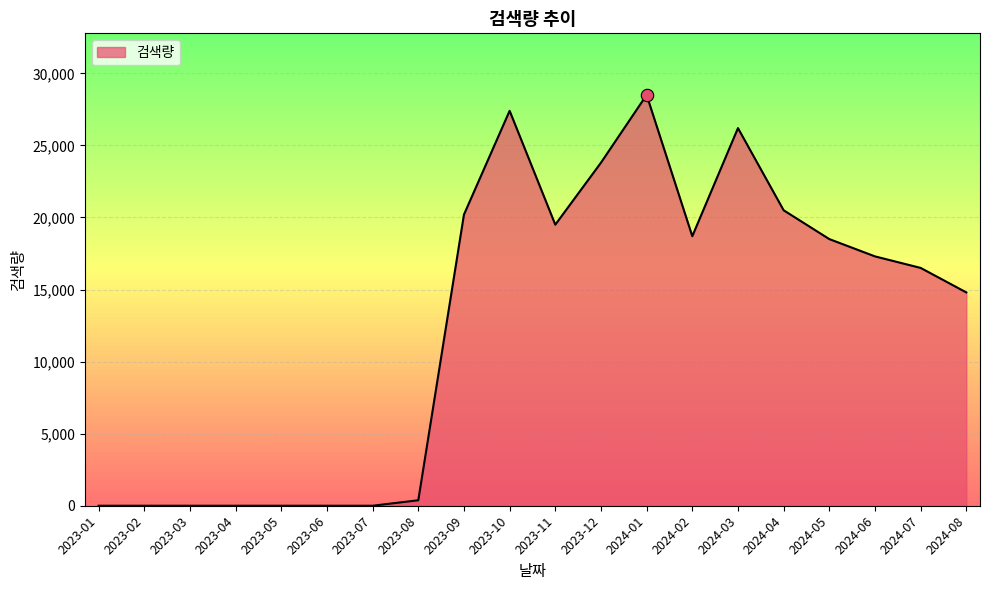

What is the change in value from 2023-05 to 2024-01?

+28500